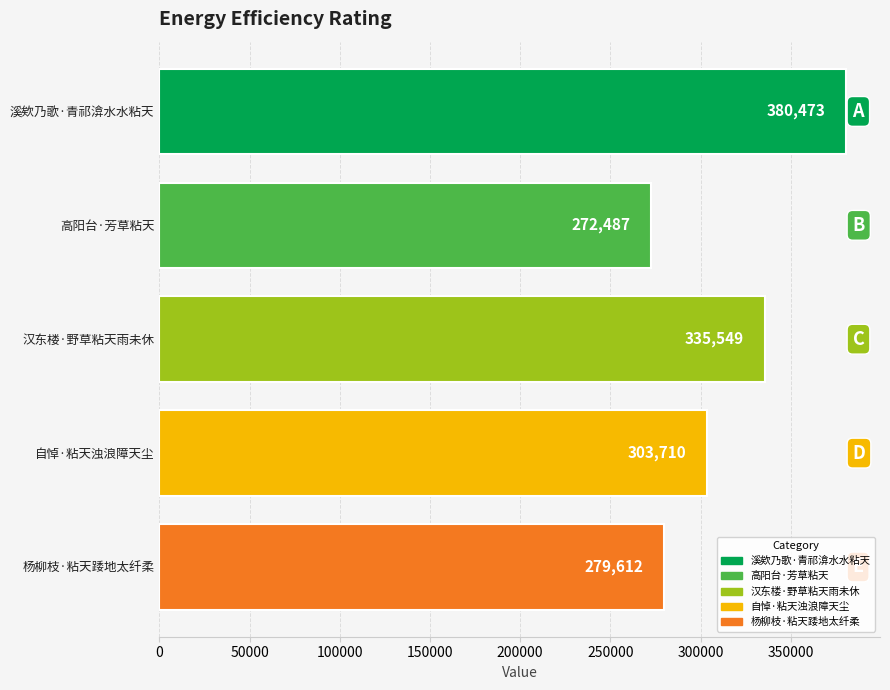

How many values exceed 303710?

2